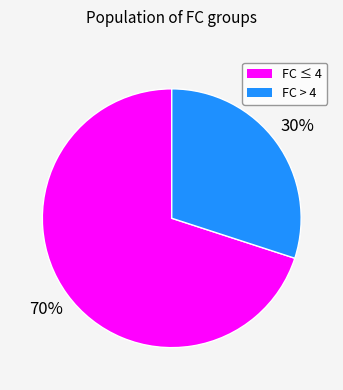

Count the number of slices in the pie.

2